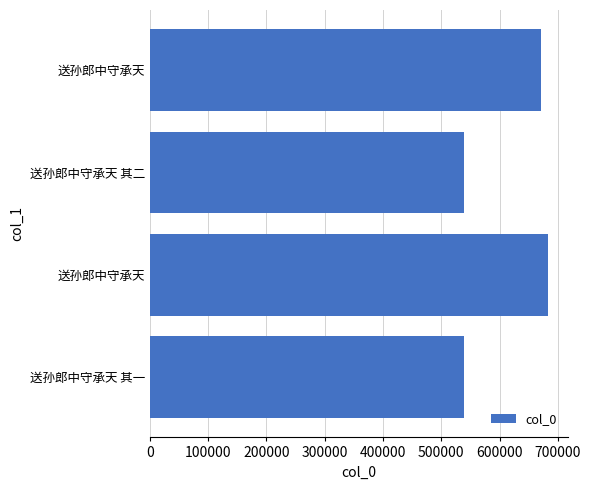

How many data points does each series have?

4